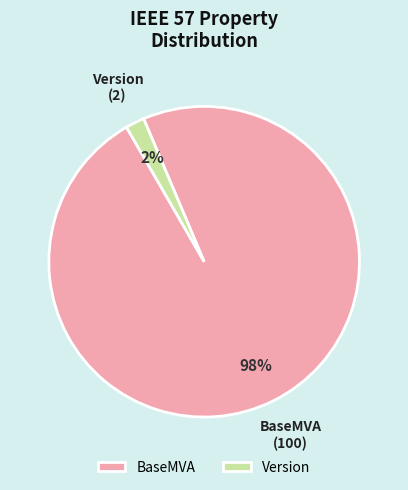

To the nearest percent, what is the difference between the largest and smallest slice percentages?

96%